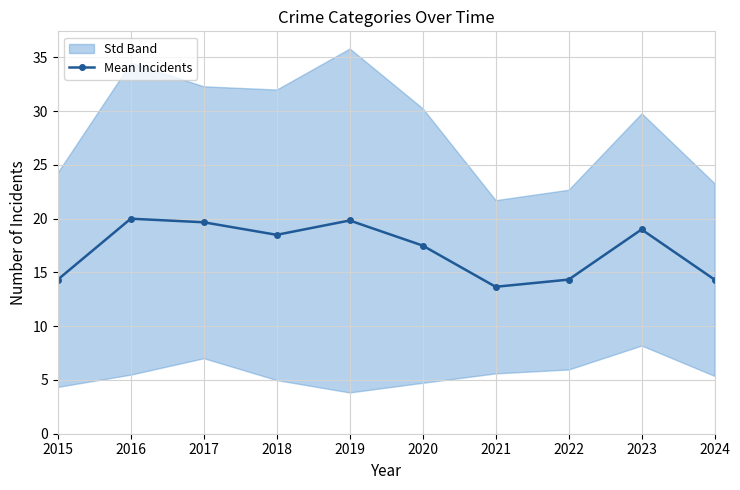

True or false: Mean Incidents has more than 2 points higher than both neighbors.

True